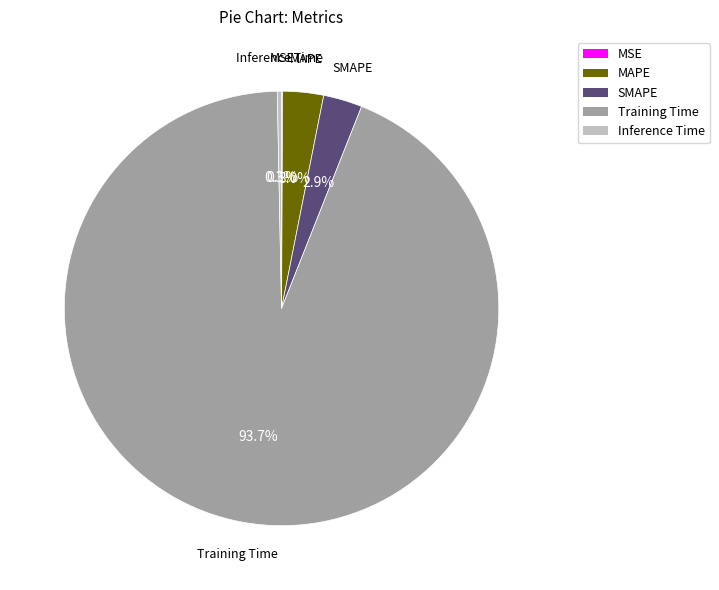

Does SMAPE account for over 50% of the chart?

No